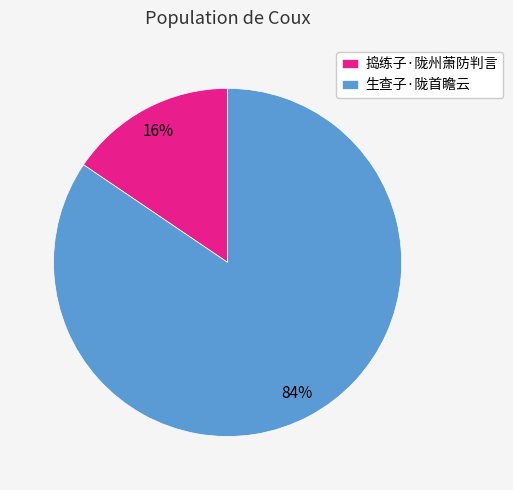

To the nearest percent, what is the combined percentage of 捣练子·陇州萧防判言 and 生查子·陇首瞻云?

100%